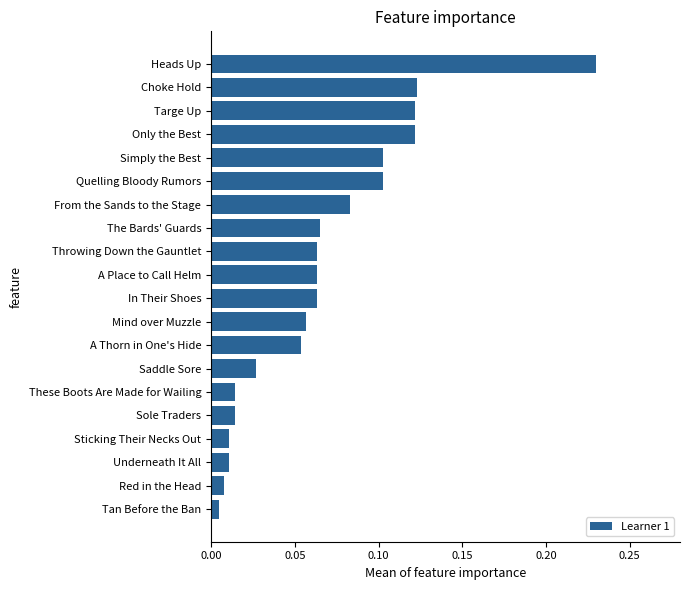

How many bars are there in total?

20